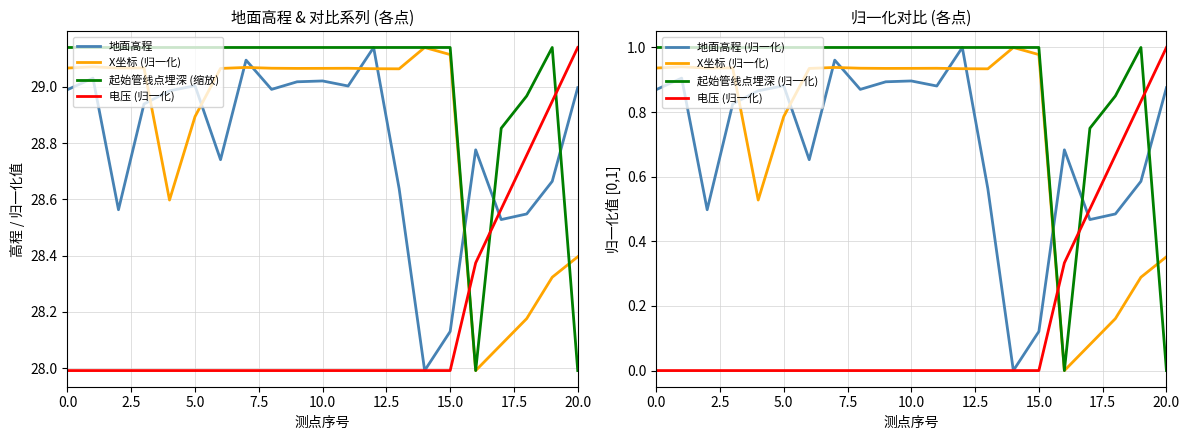

What is the greatest value displayed?

29.1